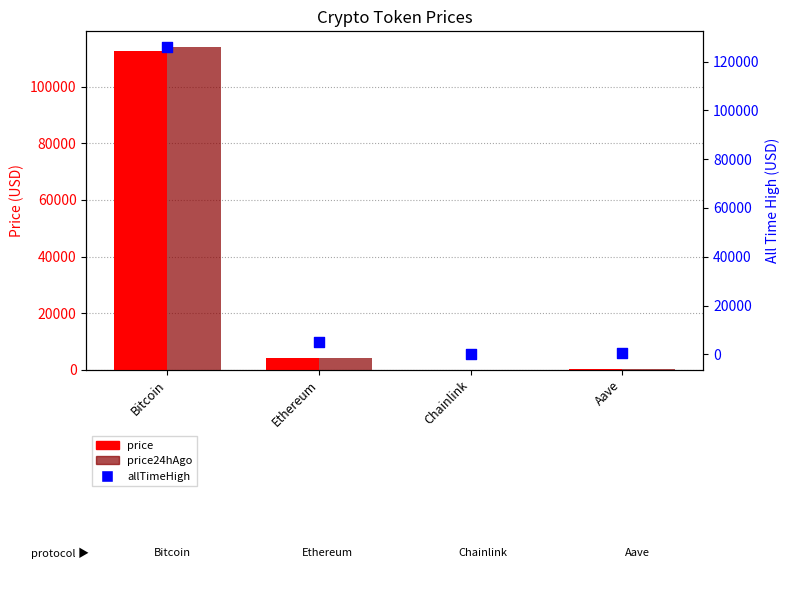

What are all the series names shown in the legend?

price, price24hAgo, allTimeHigh